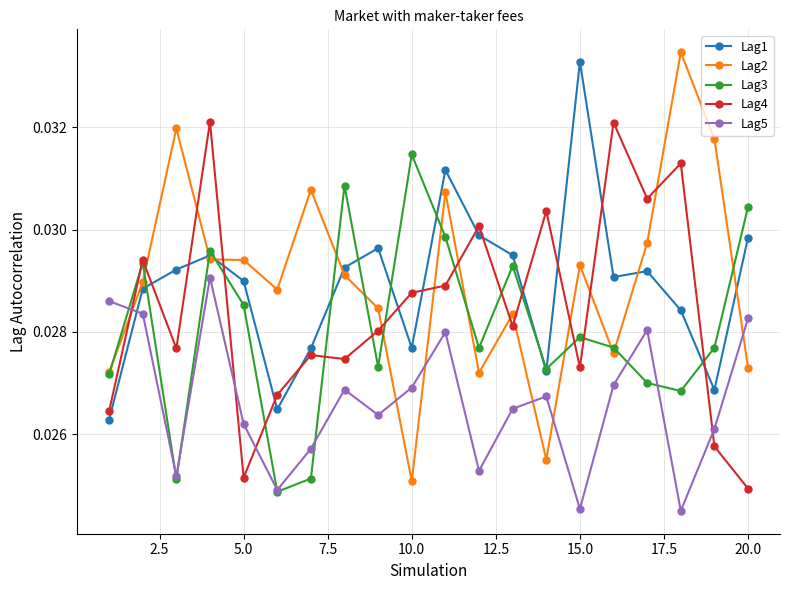

In Lag5, how many points are higher than both neighbors (excluding endpoints)?

5